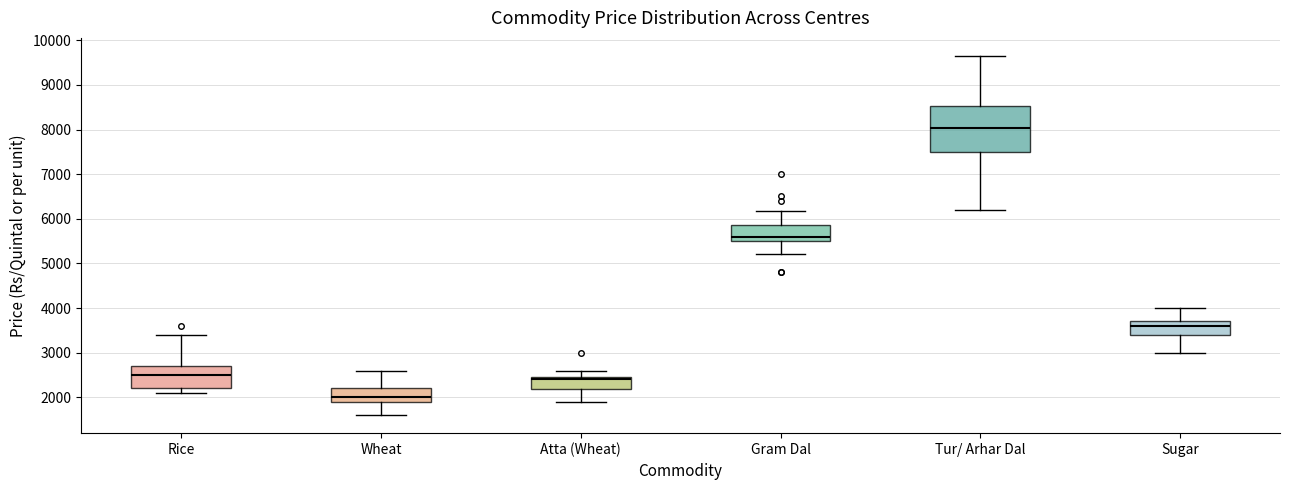

Which box is the tallest, from its lower edge to its upper edge?

Tur/ Arhar Dal